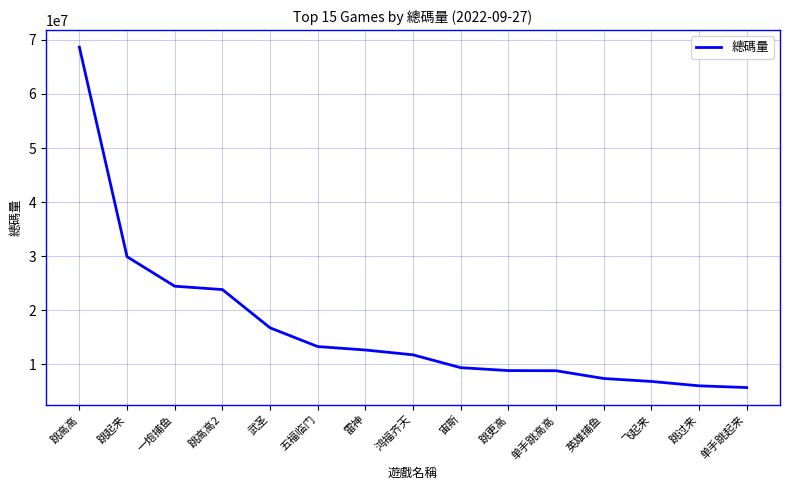

At which label is the value closest to 37191421?

跳起来